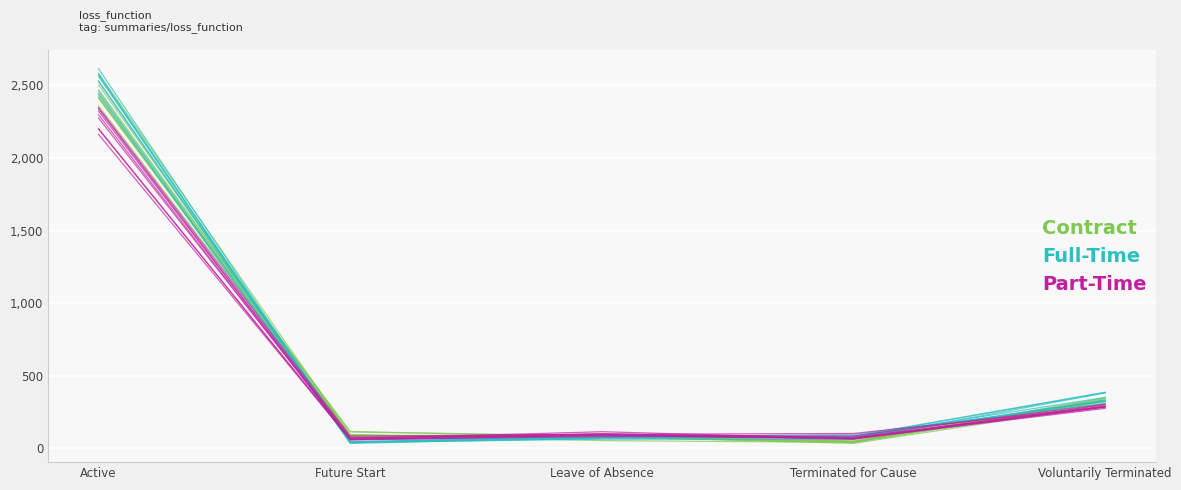

What is the difference between the second highest and minimum values in the Part-Time series?

209.7